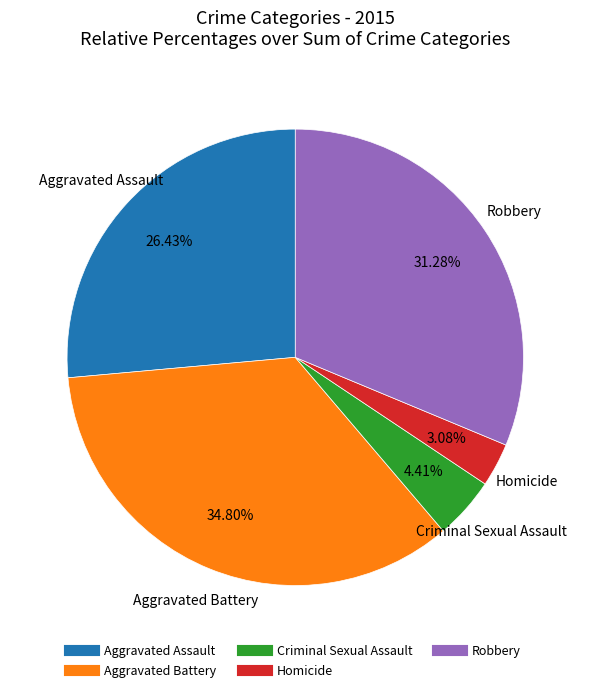

To the nearest percent, what percentage of the pie is Criminal Sexual Assault?

4%